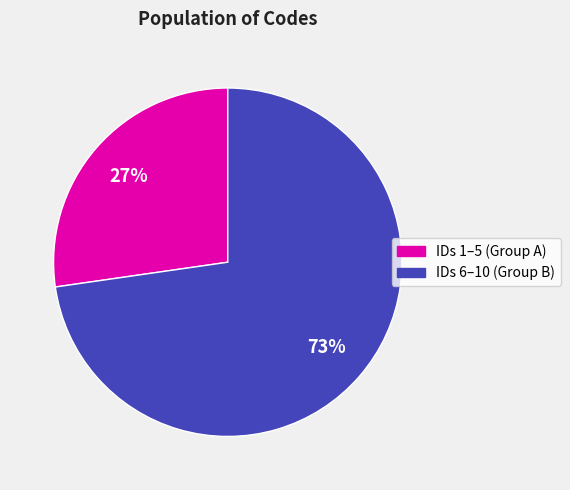

Is there any slice that represents more than half of the pie?

Yes